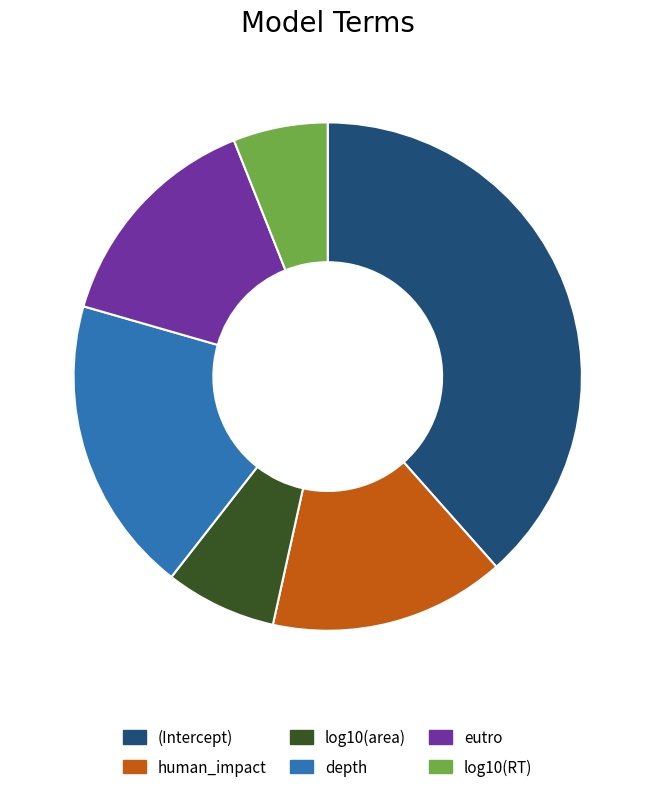

How many slices are in this pie chart?

6